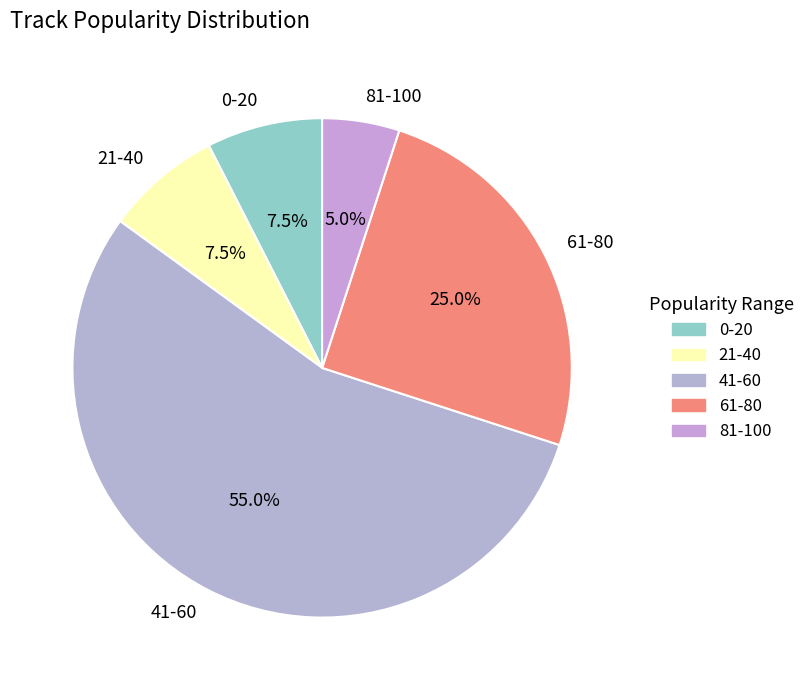

Which category has the biggest portion of the pie?

41-60